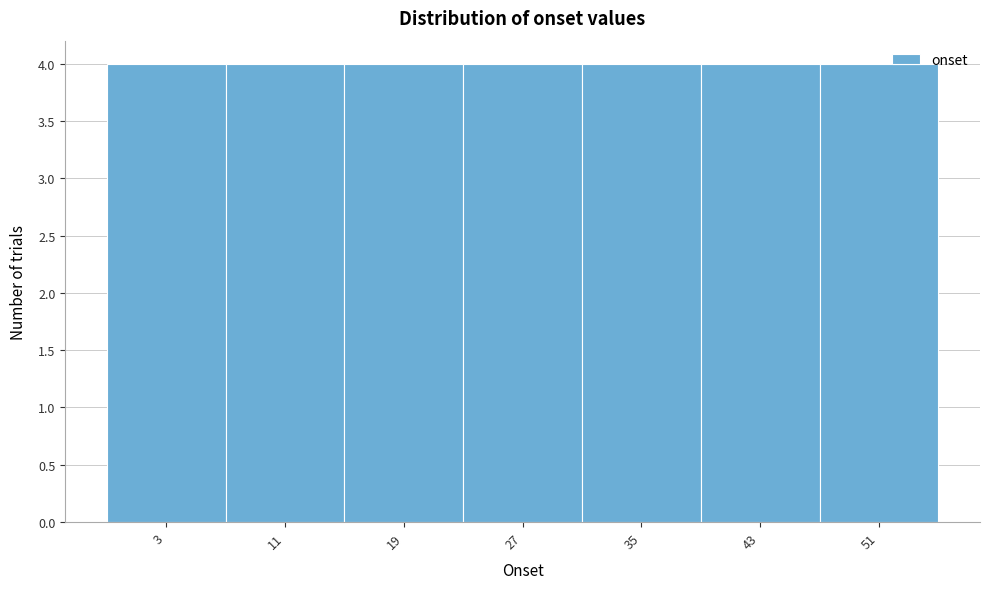

Reading left to right, transcribe this chart: for each bar, give the range it covers on the x-axis and its height. The values are not printed on the chart, so give them approximately, as read against the axis.

-1 to 7: 4
7 to 15: 4
15 to 23: 4
23 to 31: 4
31 to 39: 4
39 to 47: 4
47 to 55: 4